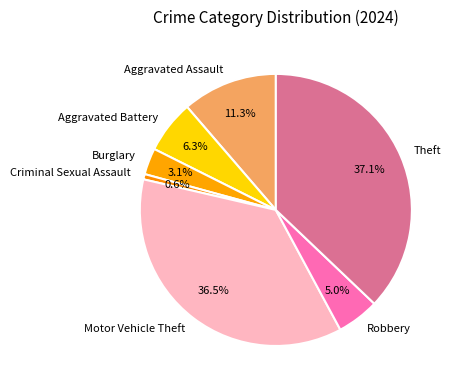

How many segments does this pie chart have?

7